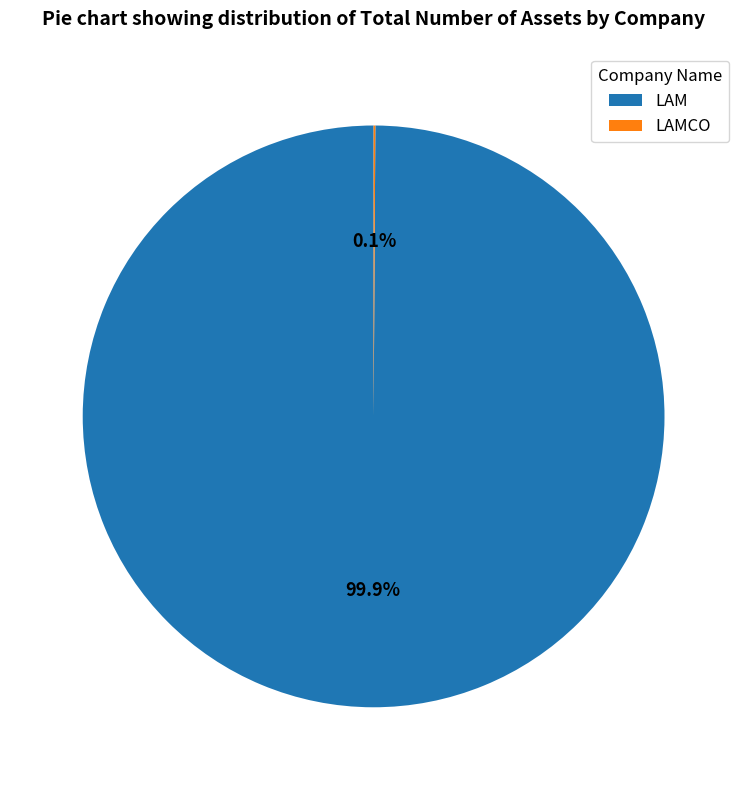

What portion of the pie excludes LAM?

0.1%